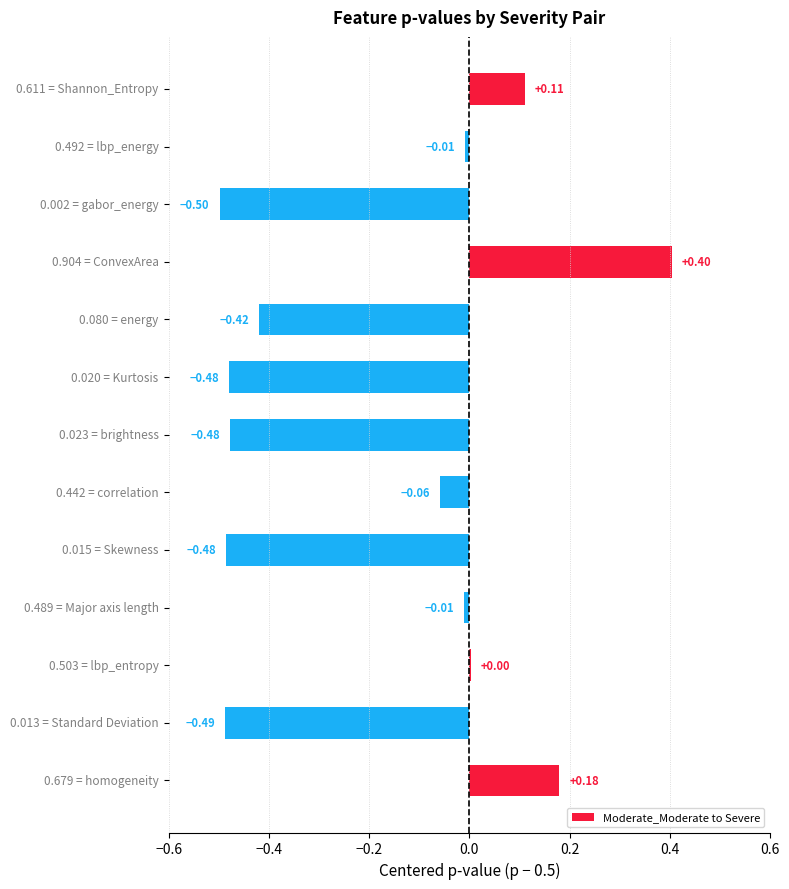

What is the sum of all values?

-2.2